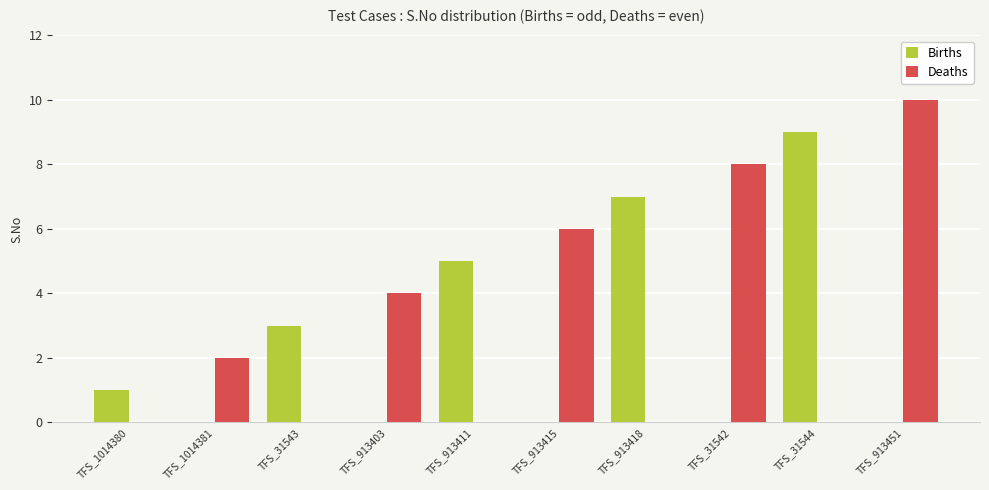

What is the sum of the Births values at TFS_913418 and TFS_1014380?

8